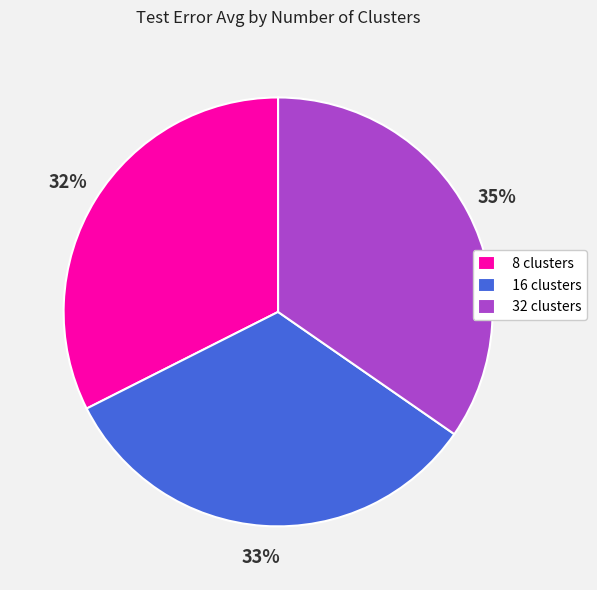

The 32 clusters slice represents 41% of the pie. True or false?

False